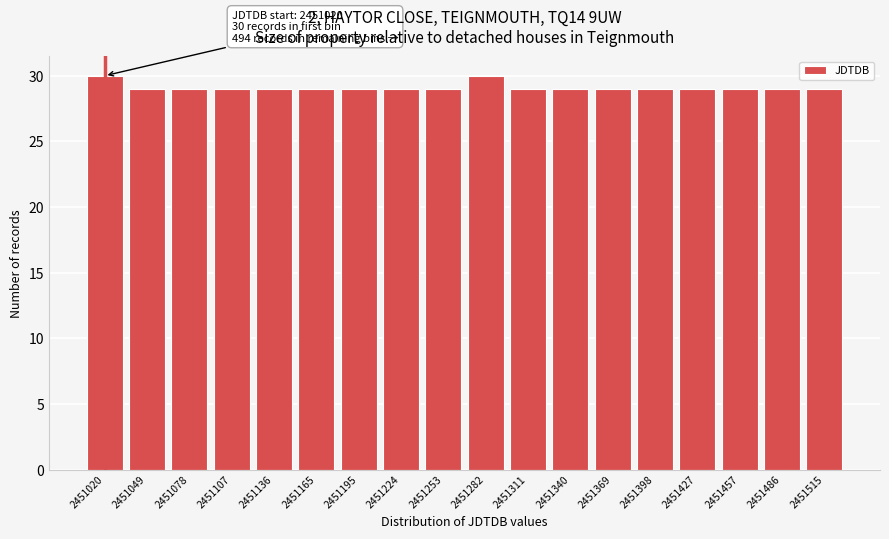

Reading left to right, transcribe all the data shown in this chart.

30	29	29	29	29	29	29	29	29	30	29	29	29	29	29	29	29	29